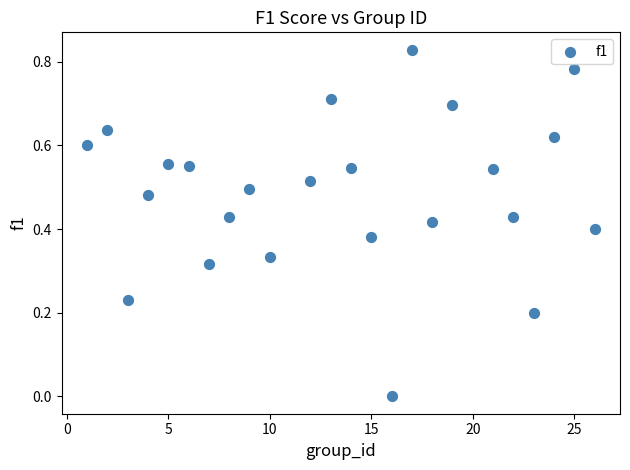

What is the range of X values (max minus min)?

25.0